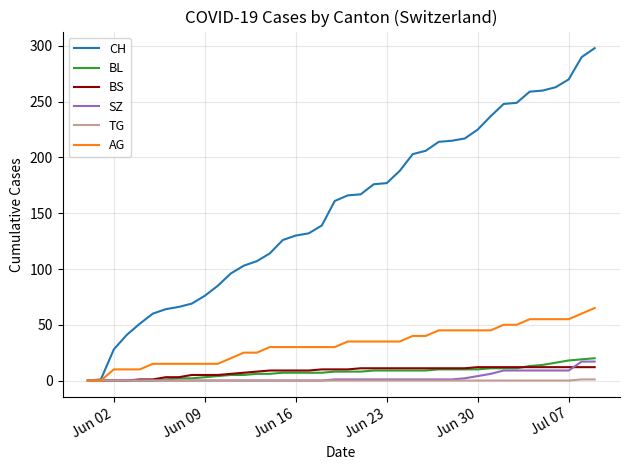

Which series has the largest range (max minus min)?

CH